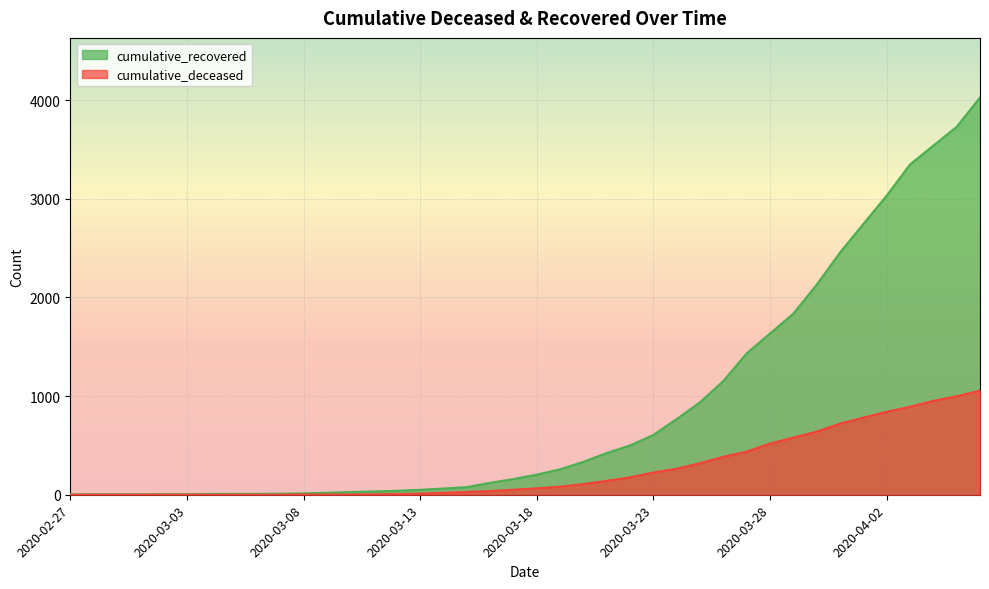

Is the value of cumulative_deceased at 2020-03-24 greater than the value of cumulative_recovered at 2020-03-27?

No